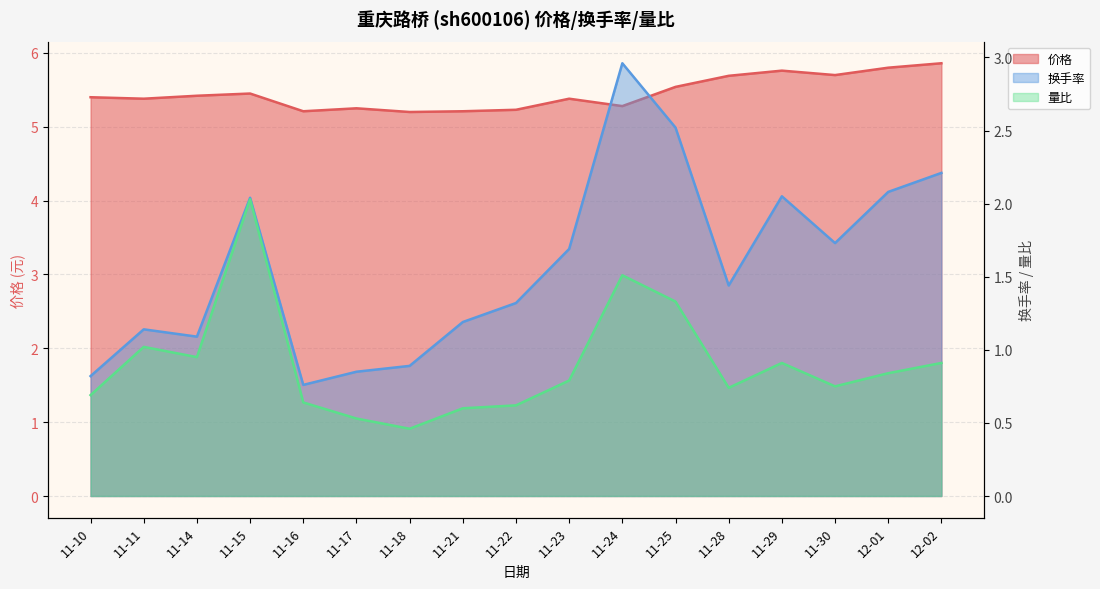

At how many categories does at least one series exceed 1?

17